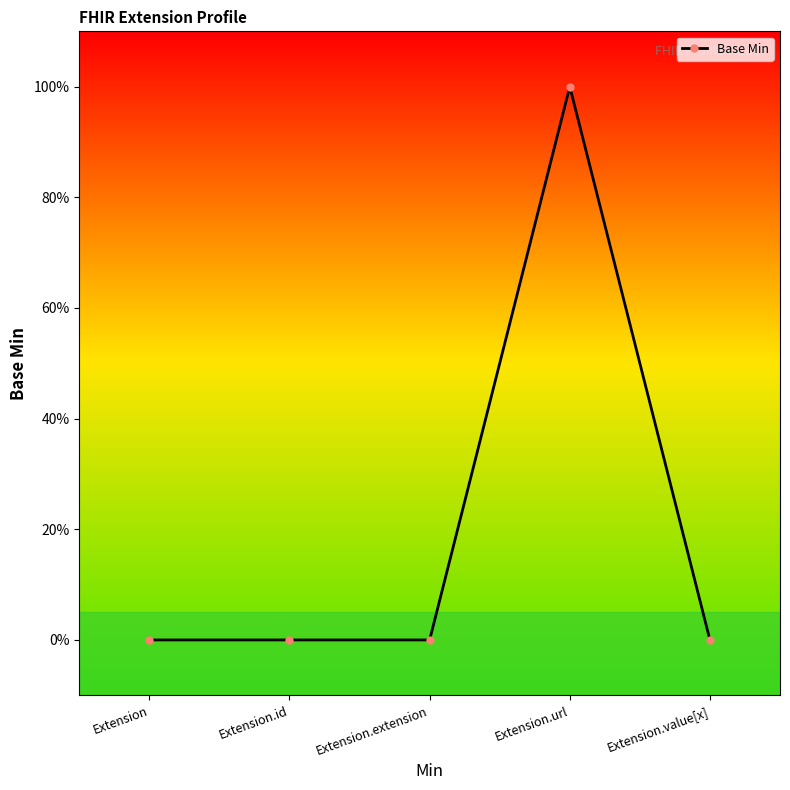

What is the label of the 1st point from the right?

Extension.value[x]